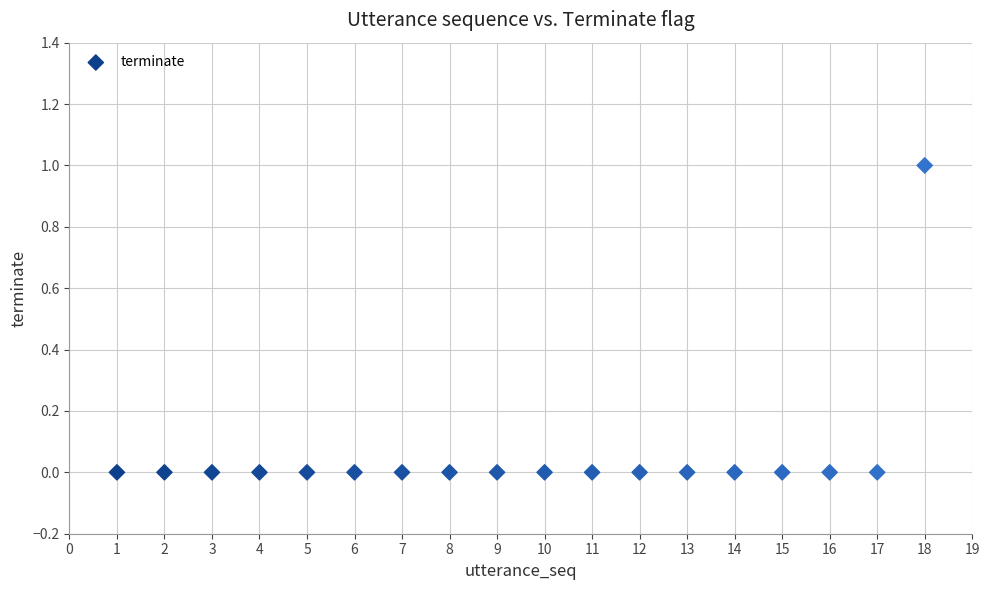

What is the range of X values (max minus min)?

17